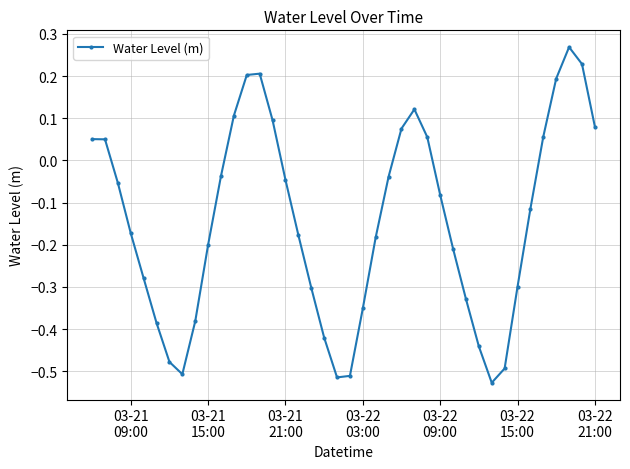

What is the difference between the maximum and minimum values?

0.8